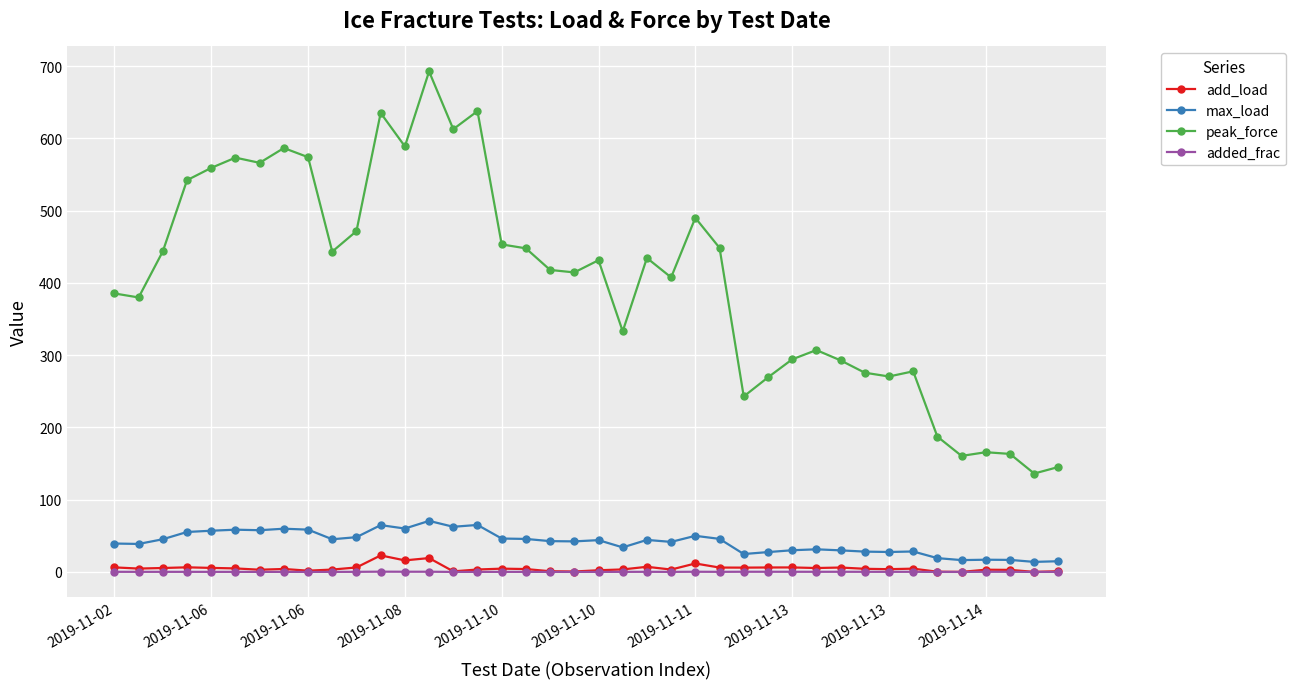

What is the maximum value for peak_force?

692.4